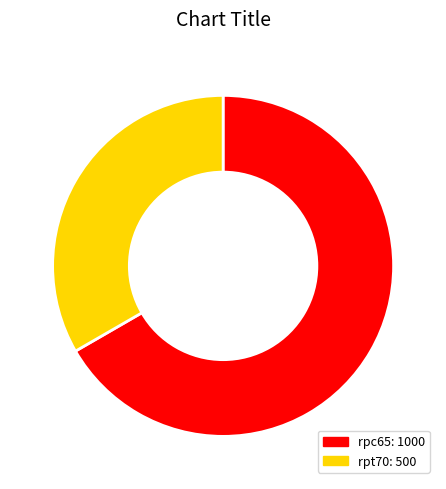

What is the ratio of the value at rpt70 to the value at rpc65?

0.5